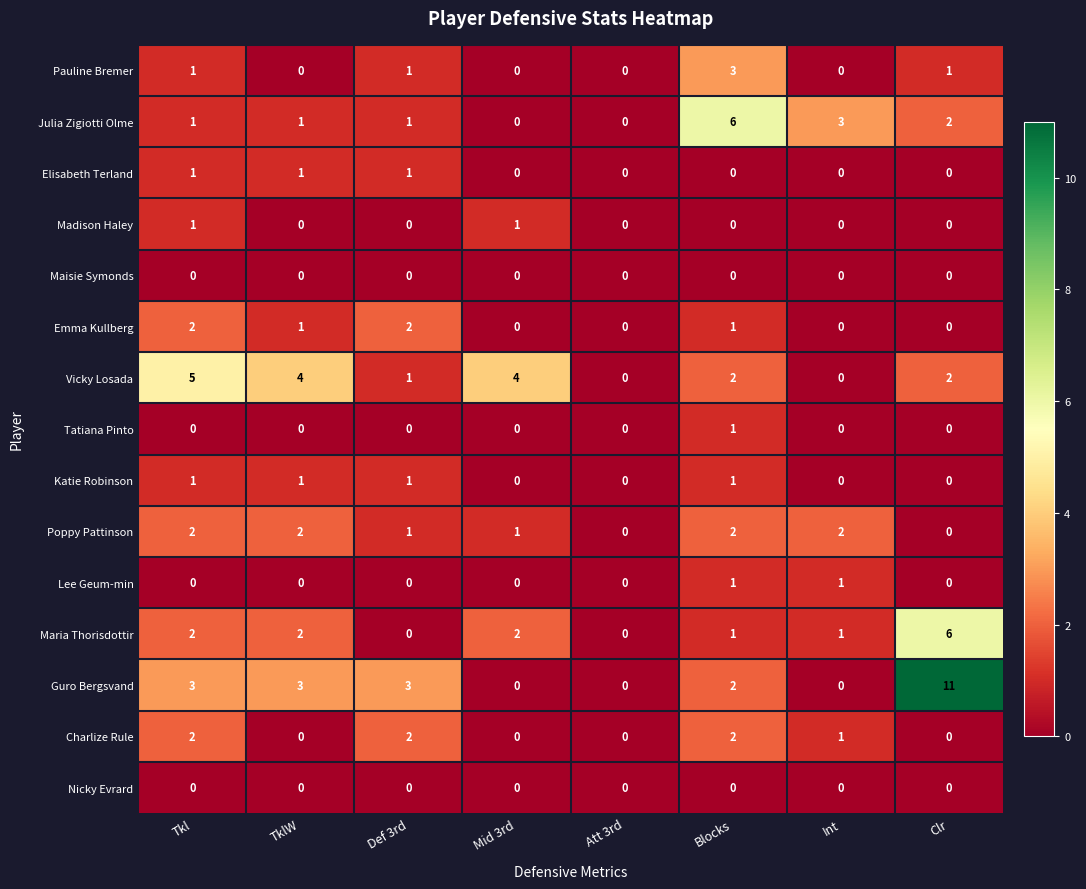

How many distinct data groups are displayed?

15